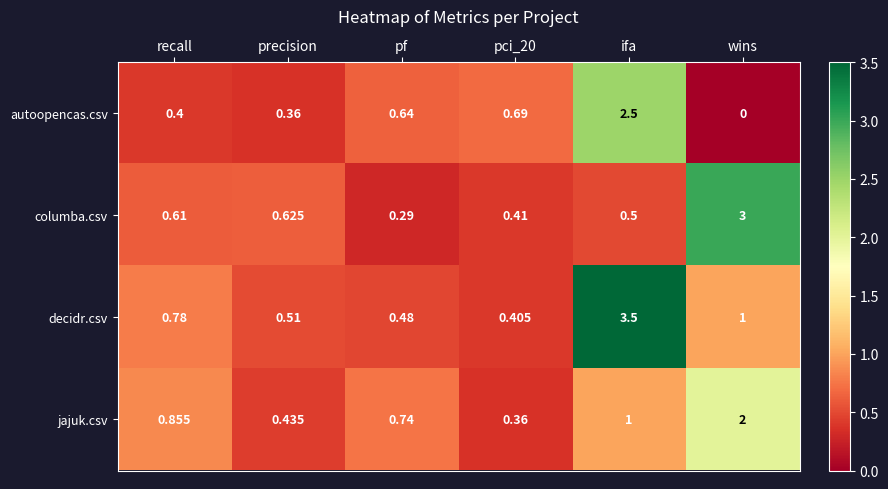

At which category is the sum across all series the highest?

ifa